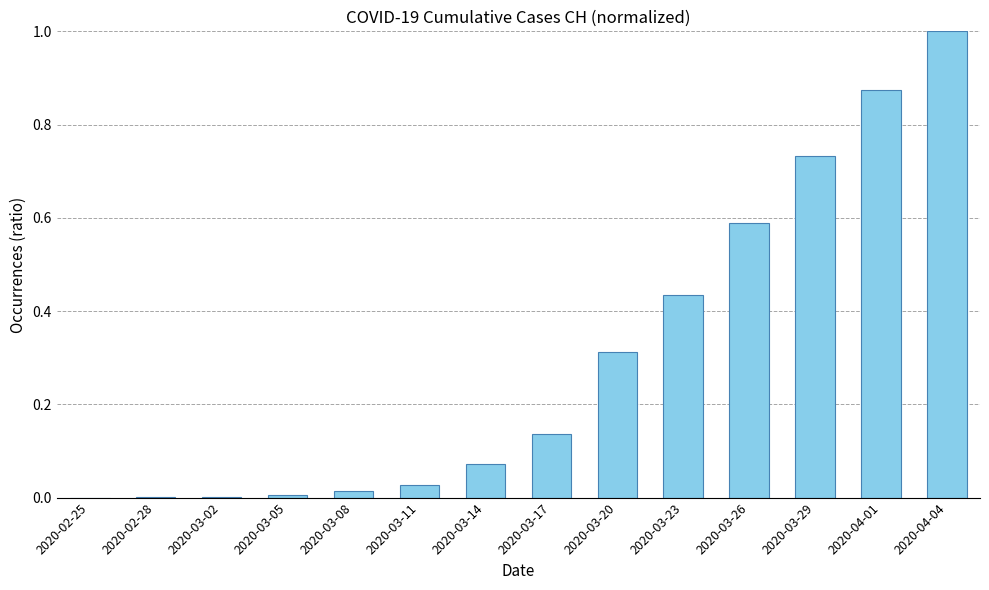

The chart shows a value of 1.0 at 2020-04-04. True or false?

True